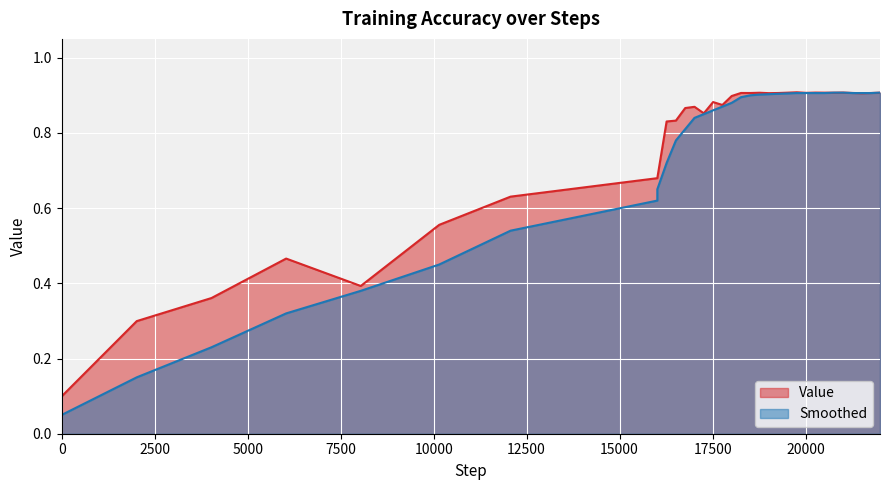

Between 18513 and 17013, which is larger?

18513